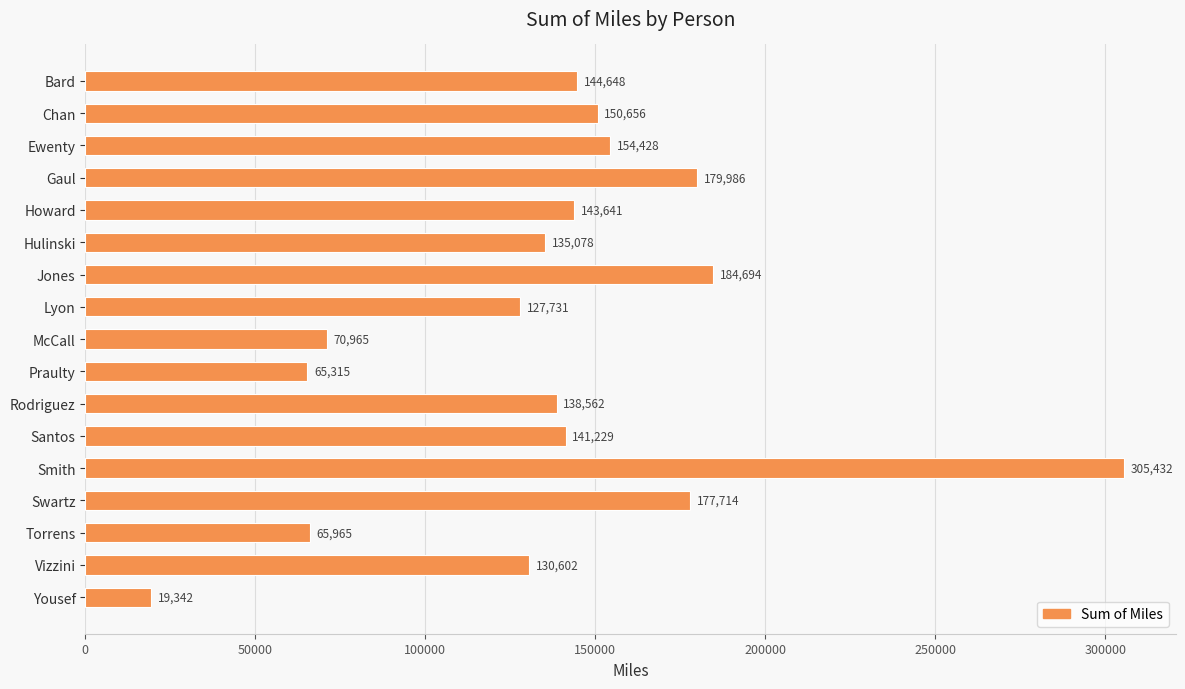

How many bars are there in total?

17